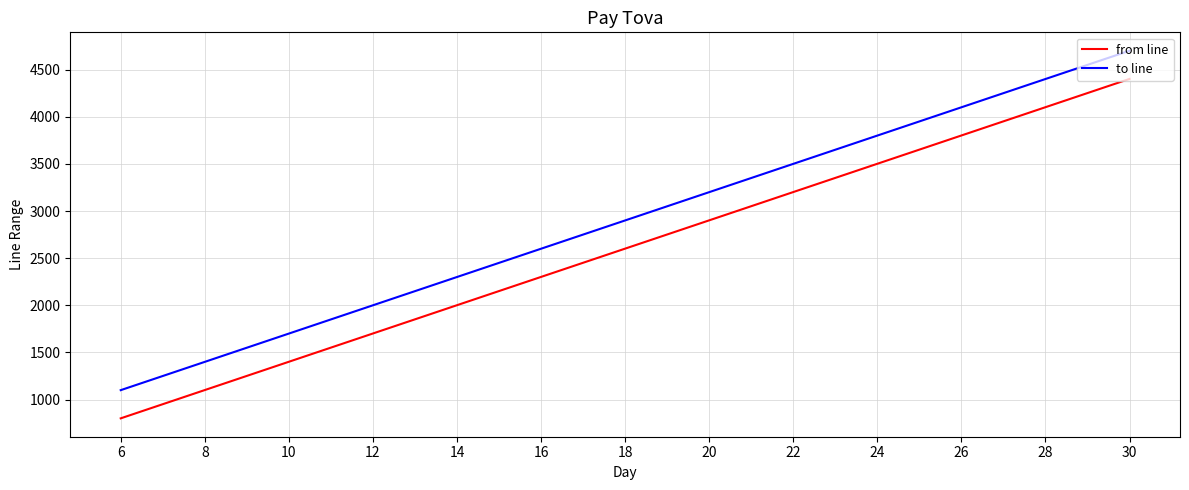

What is the approximate value of to line at 18, to the nearest 50?

2900